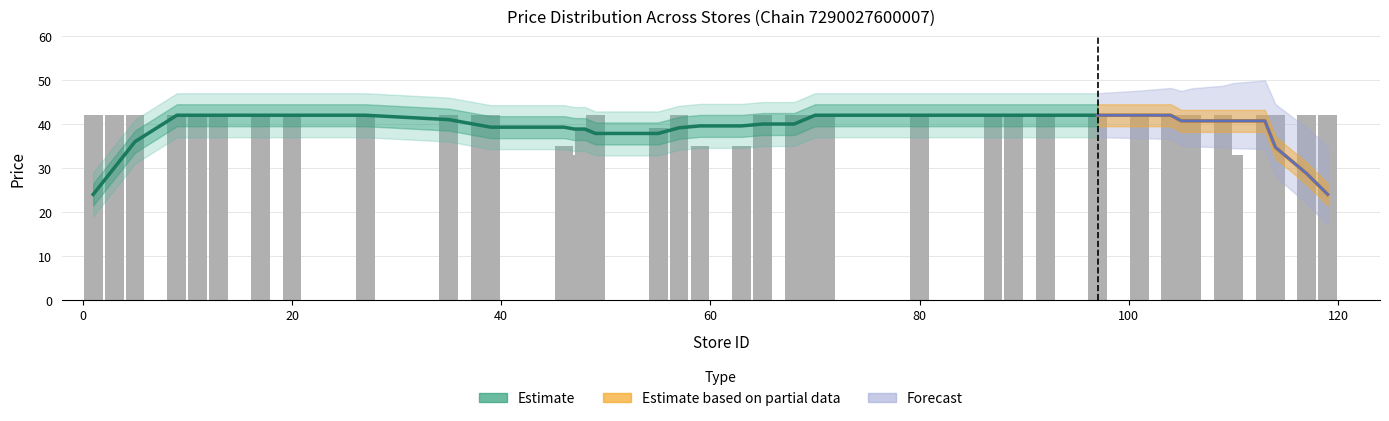

What is the sum of all values?

1635